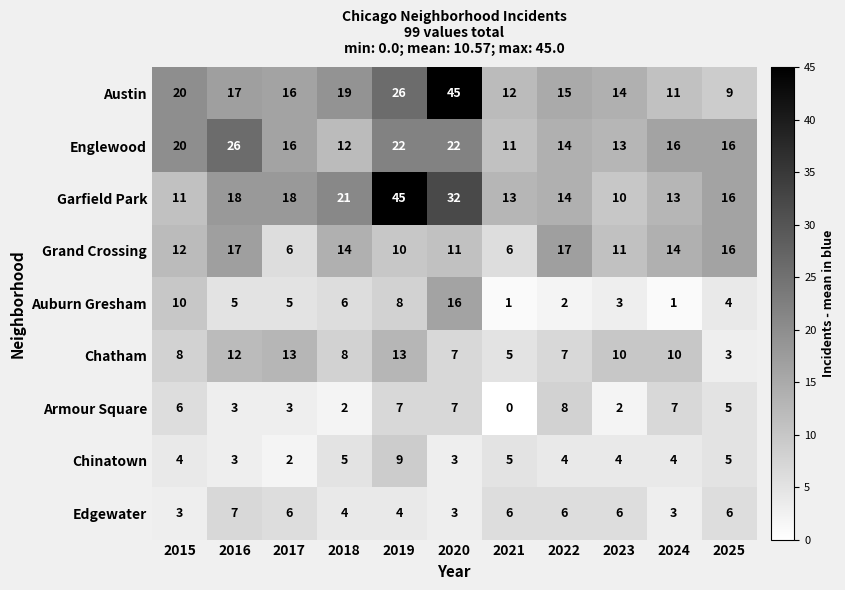

What is the spread (max minus min) of values at 2023?

12